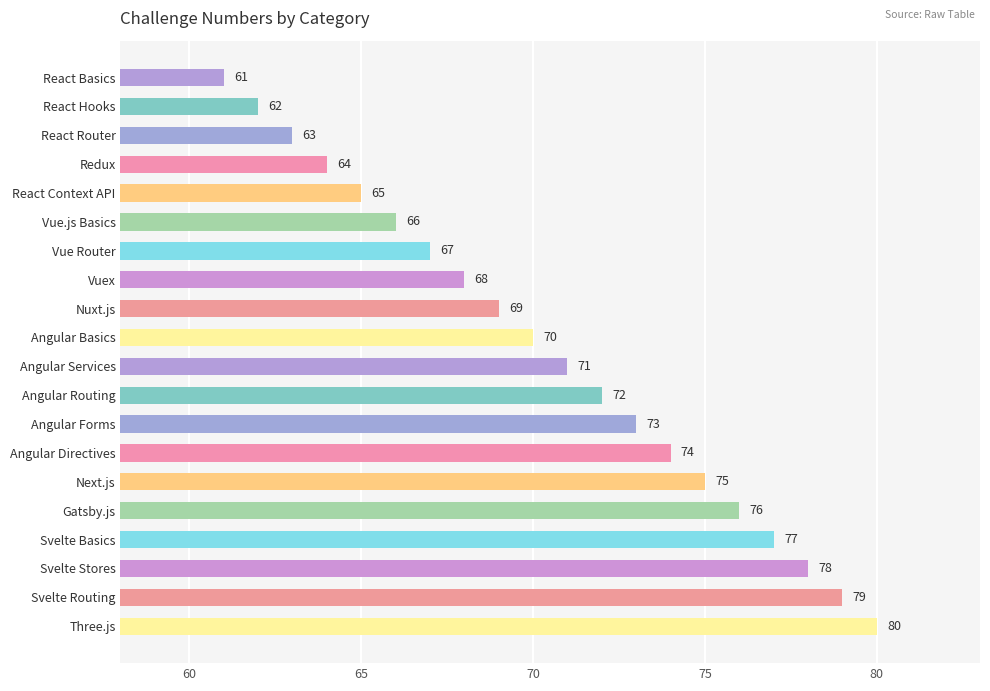

Reading top to bottom, transcribe all the data shown in this chart.

React Basics=61	React Hooks=62	React Router=63	Redux=64	React Context API=65	Vue.js Basics=66	Vue Router=67	Vuex=68	Nuxt.js=69	Angular Basics=70	Angular Services=71	Angular Routing=72	Angular Forms=73	Angular Directives=74	Next.js=75	Gatsby.js=76	Svelte Basics=77	Svelte Stores=78	Svelte Routing=79	Three.js=80